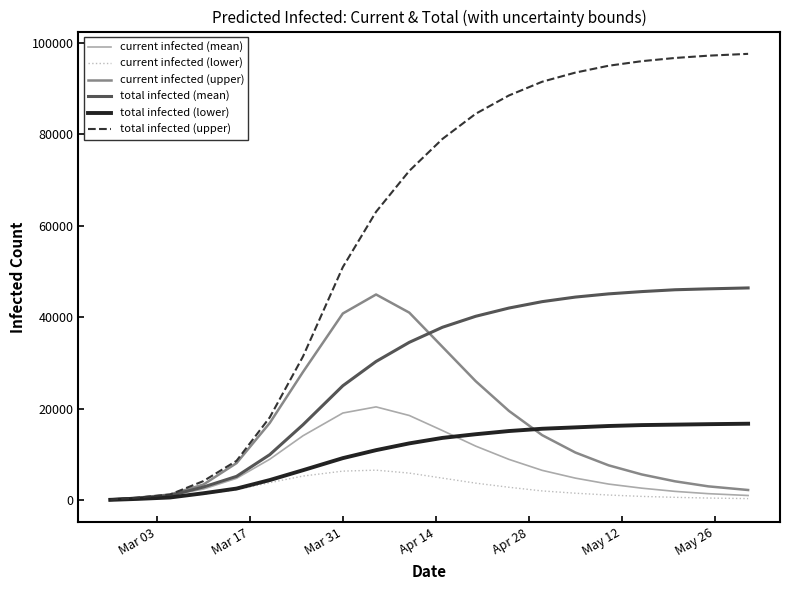

What is the maximum value shown in the chart?

97600